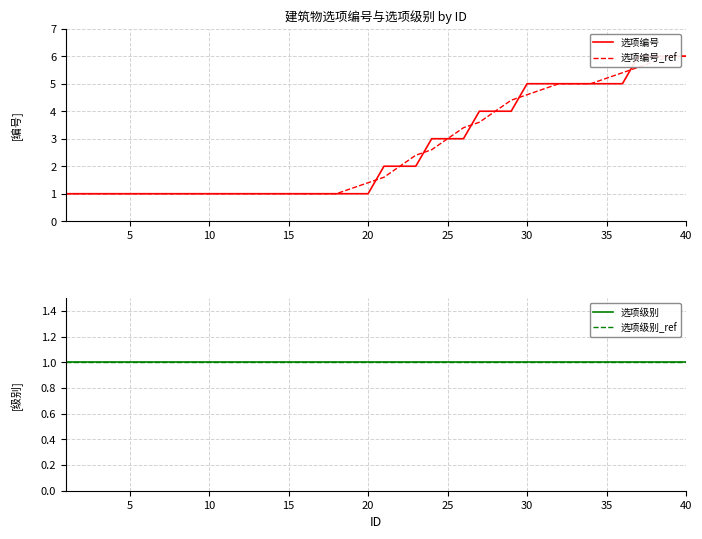

Which series has the largest total across all categories?

选项编号